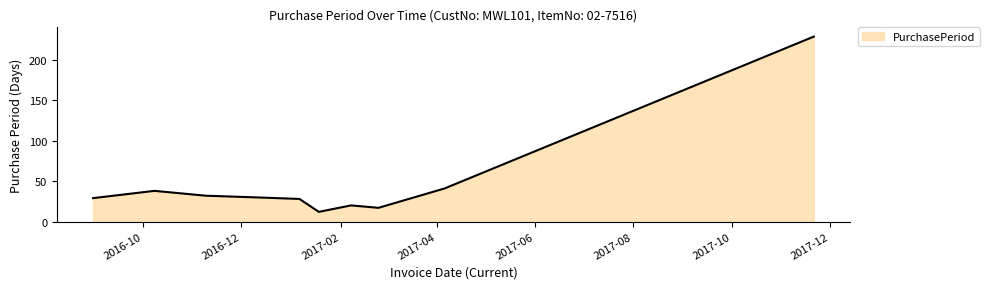

What is the difference between the maximum and minimum values?

217